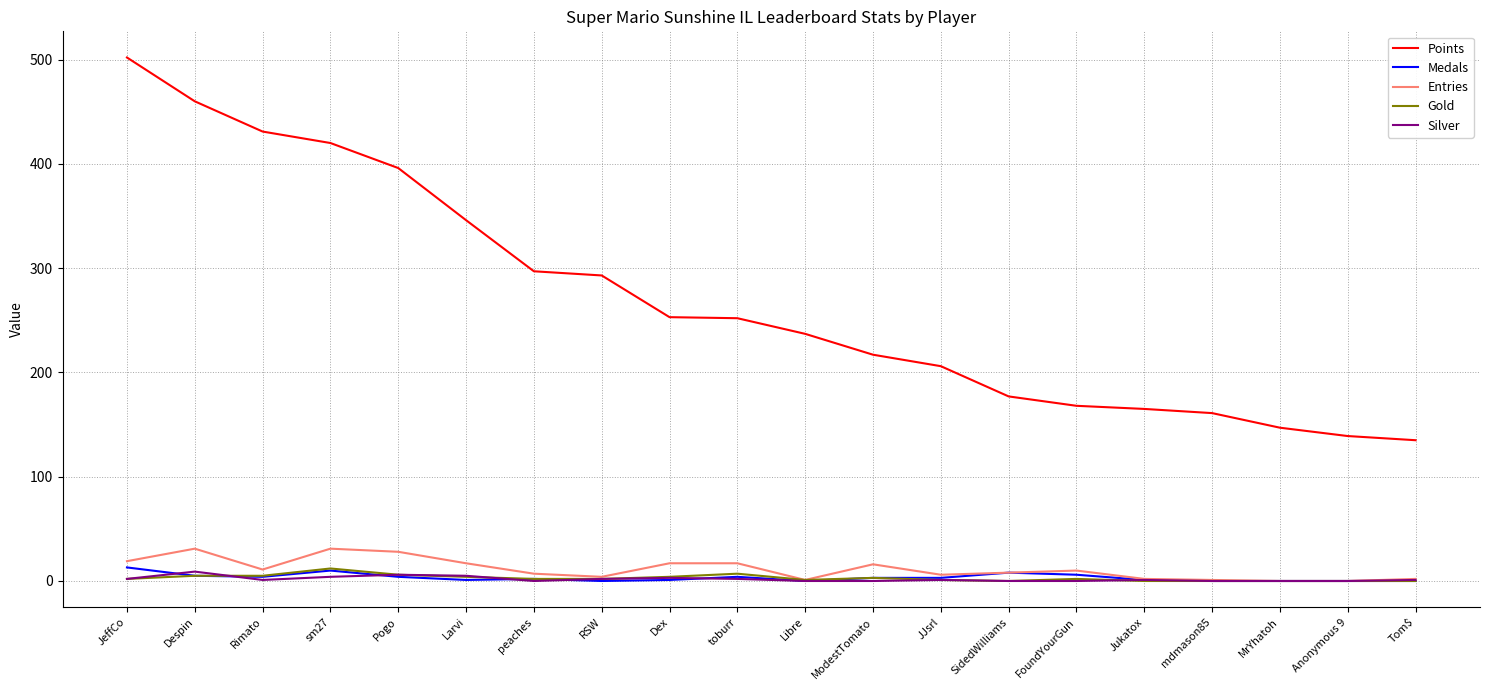

What is the maximum value for Gold?

12